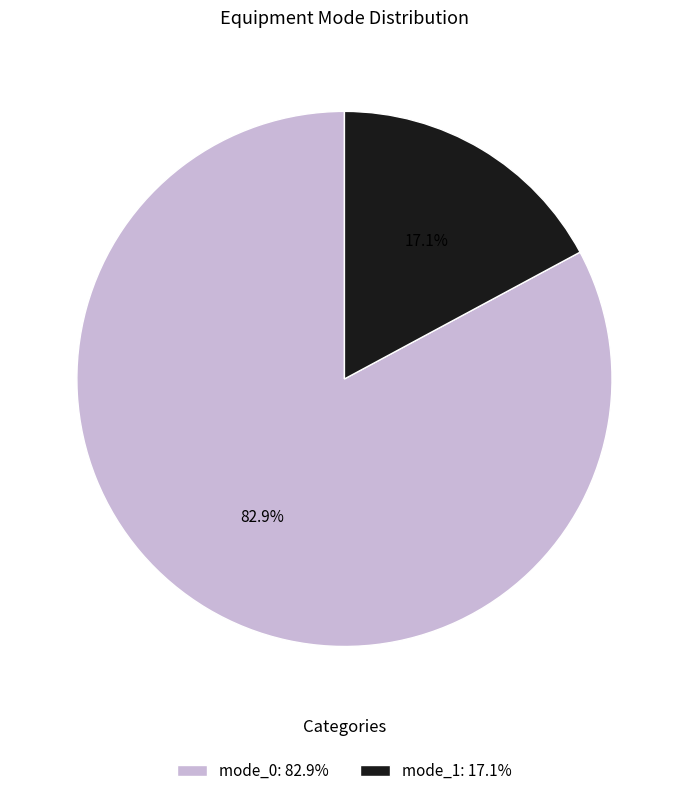

How many slices are in this pie chart?

2